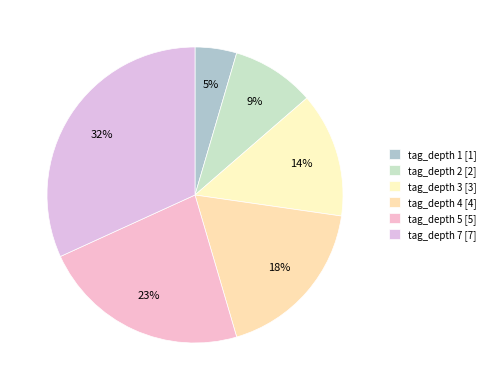

How much of the chart is everything except tag_depth 3?

86.4%